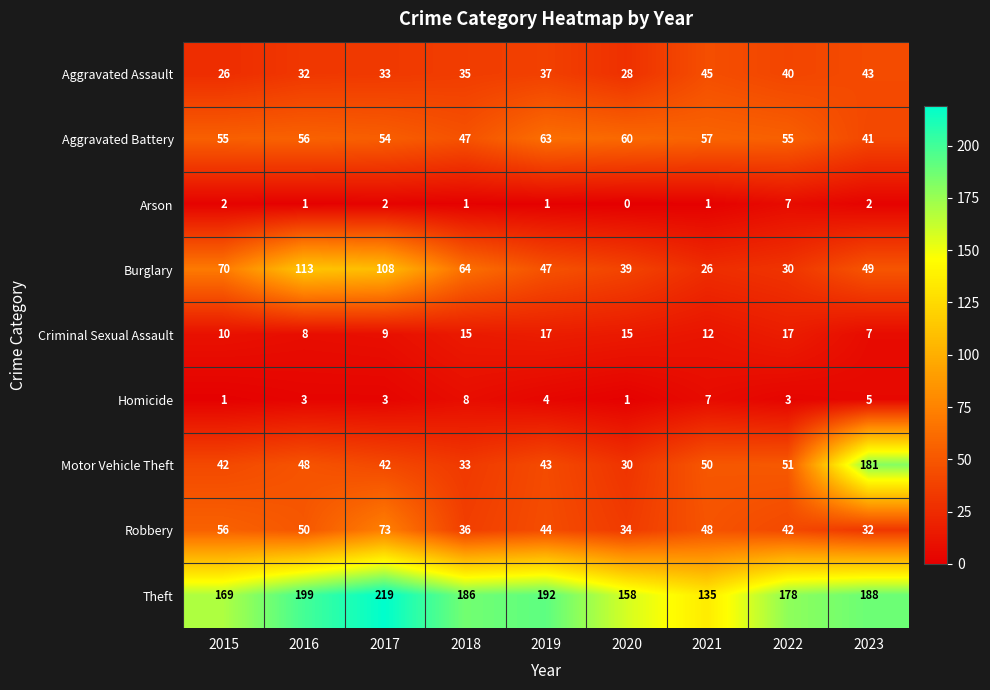

List the series in order of their peak value, highest first.

Theft, Motor Vehicle Theft, Burglary, Robbery, Aggravated Battery, Aggravated Assault, Criminal Sexual Assault, Homicide, Arson